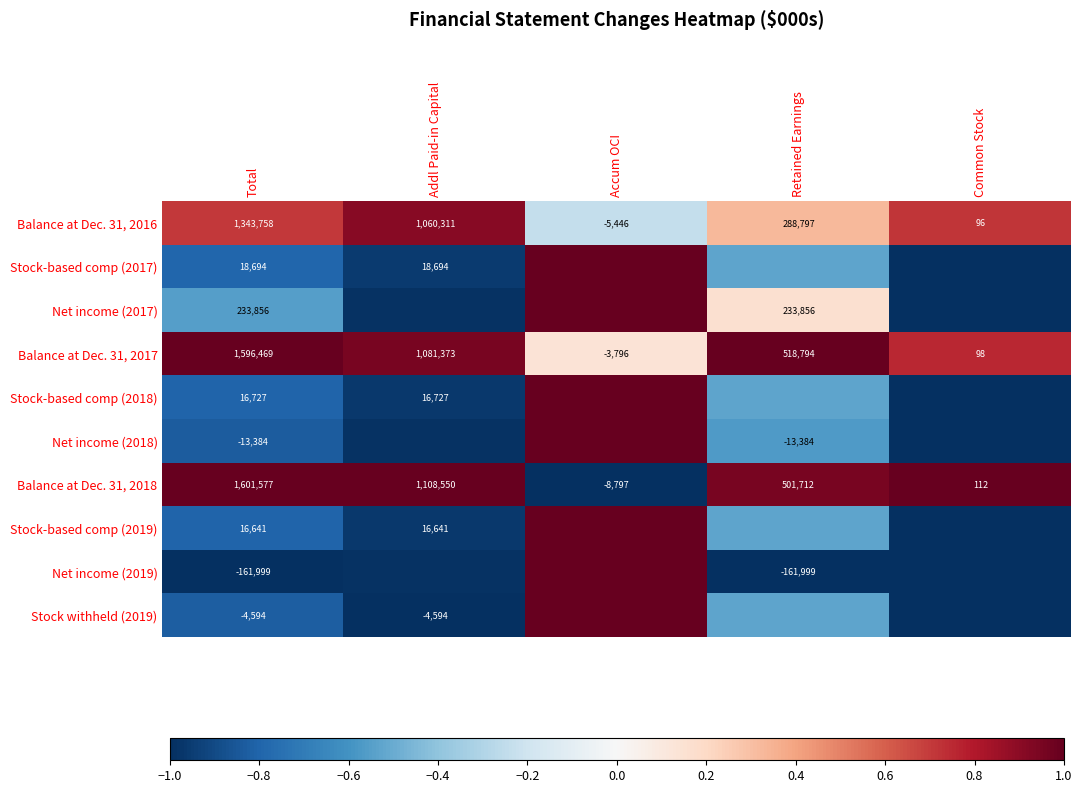

Is the value of Net income (2017) at Total greater than the value of Balance at Dec. 31, 2018 at Accum OCI?

Yes